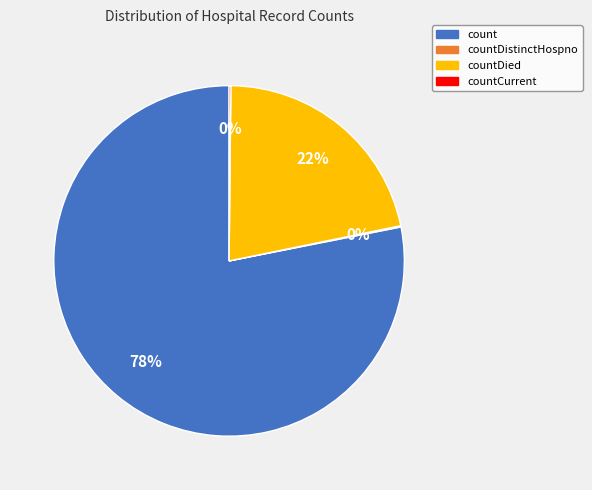

Which has a higher value, countDied or count?

count